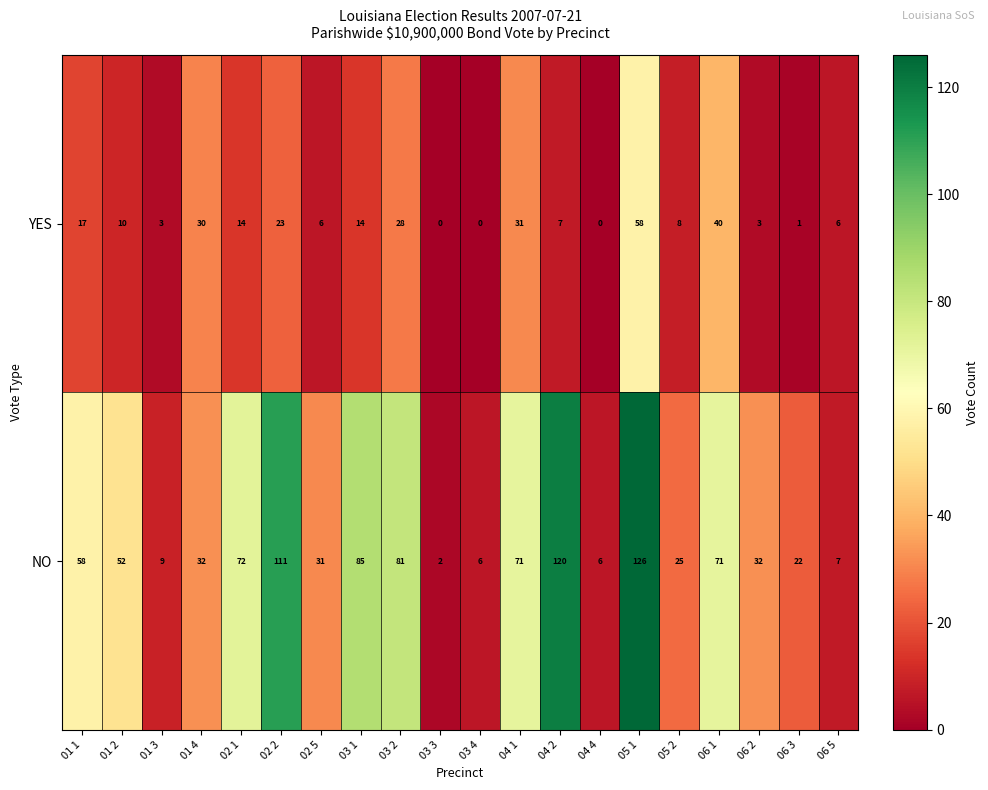

The value of NO at 01 4 is 32. True or false?

True